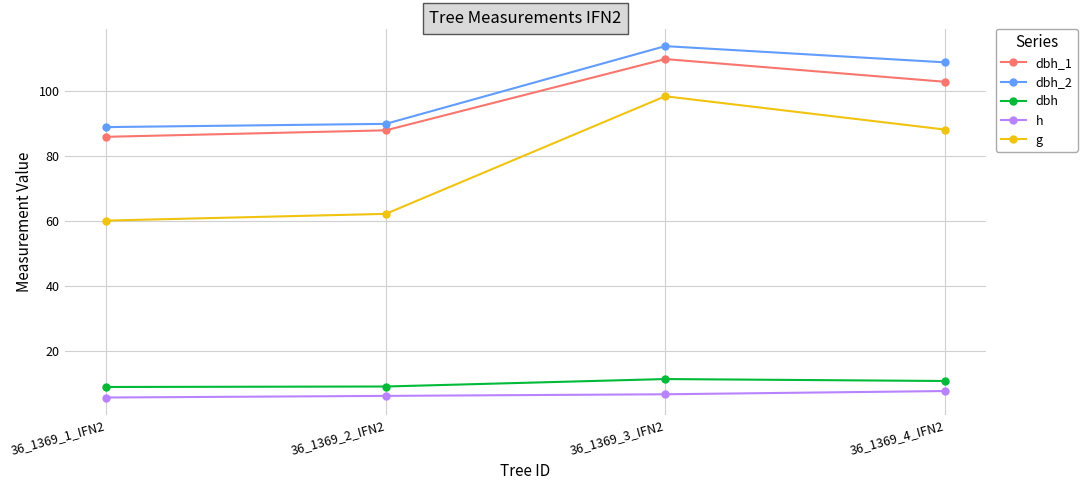

True or false: g has more than 2 interior local peaks.

False